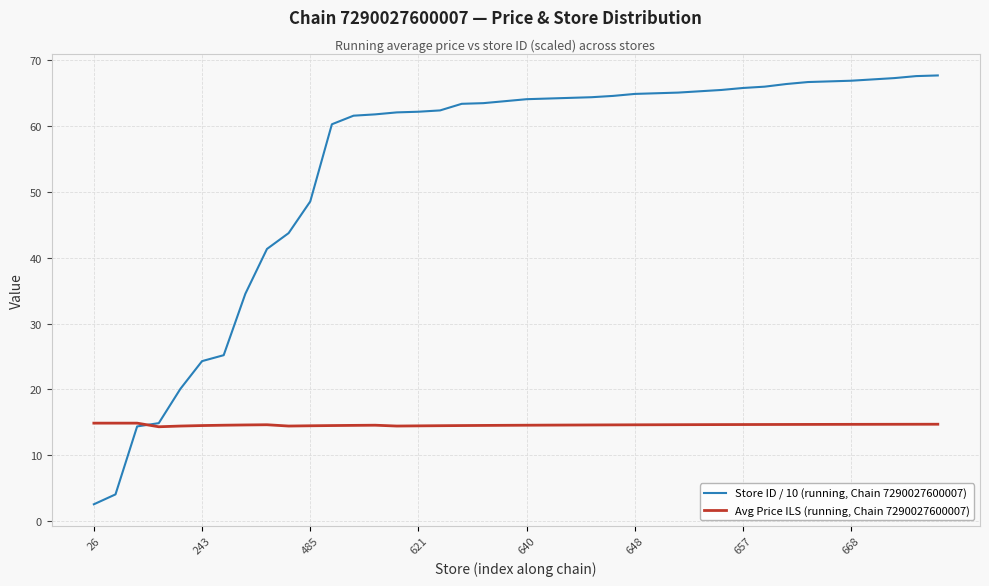

Rank the series by their average value, from lowest to highest.

Avg Price ILS (running, Chain 7290027600007), Store ID / 10 (running, Chain 7290027600007)